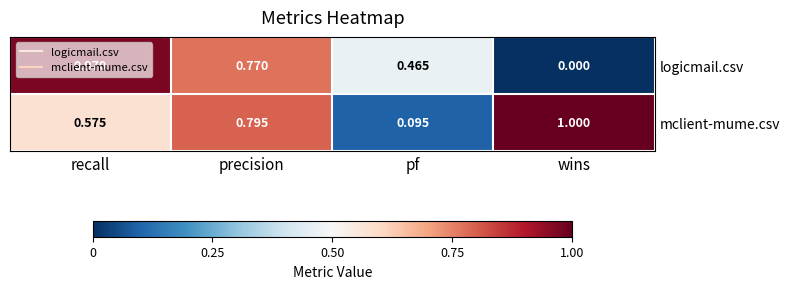

Where is logicmail.csv nearest to the value 0?

wins